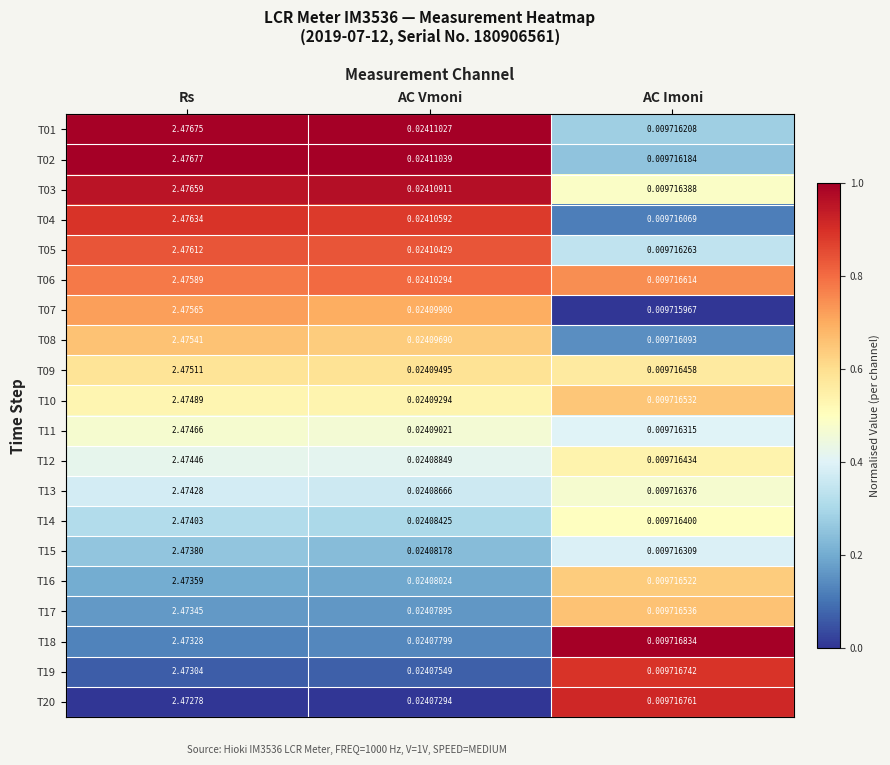

Which category has the lowest value across all series?

AC Imoni